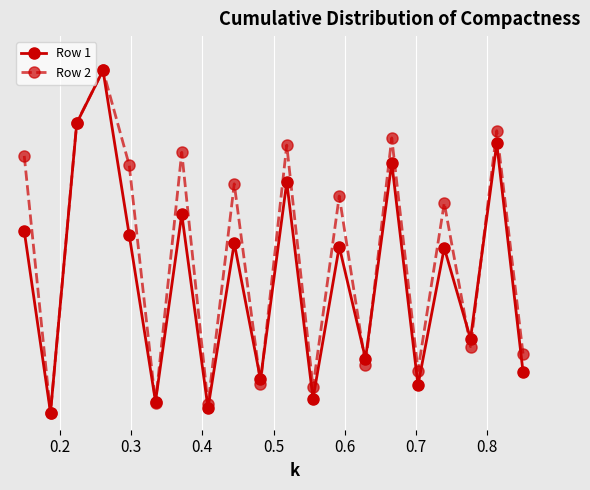

Does the chart have visible grid lines?

Yes